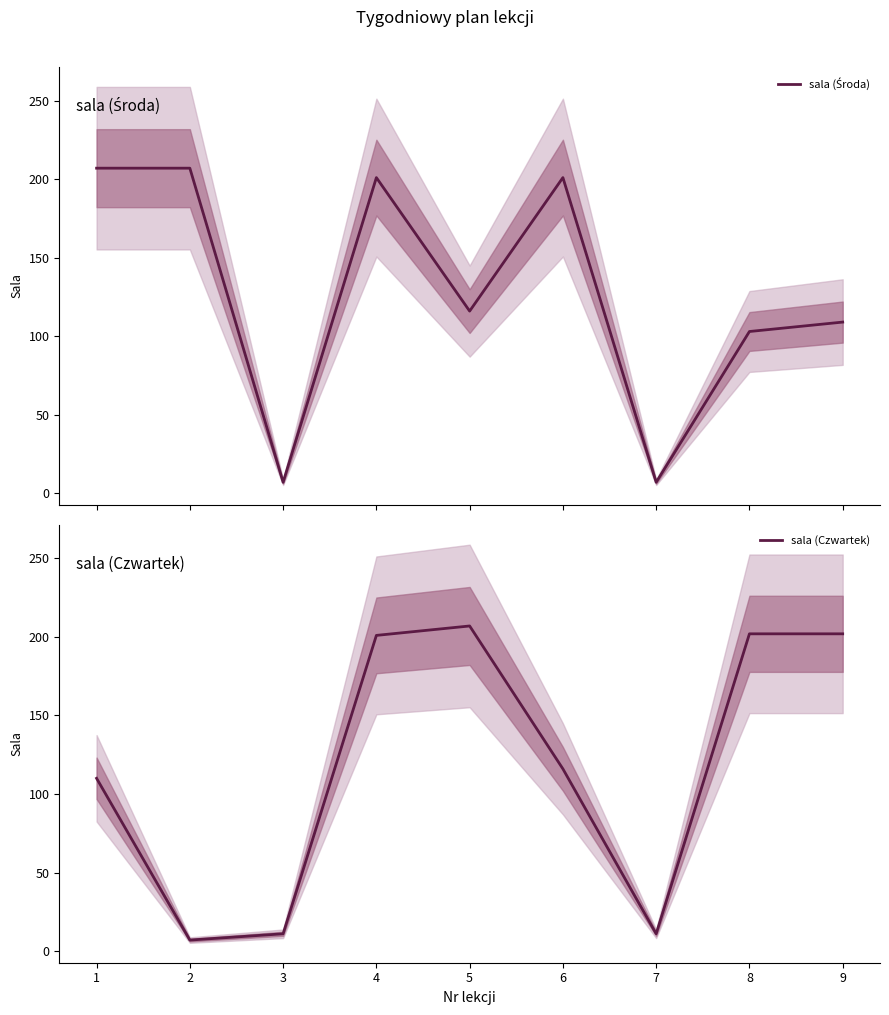

At which label does sala (Środa) first exceed 116?

1